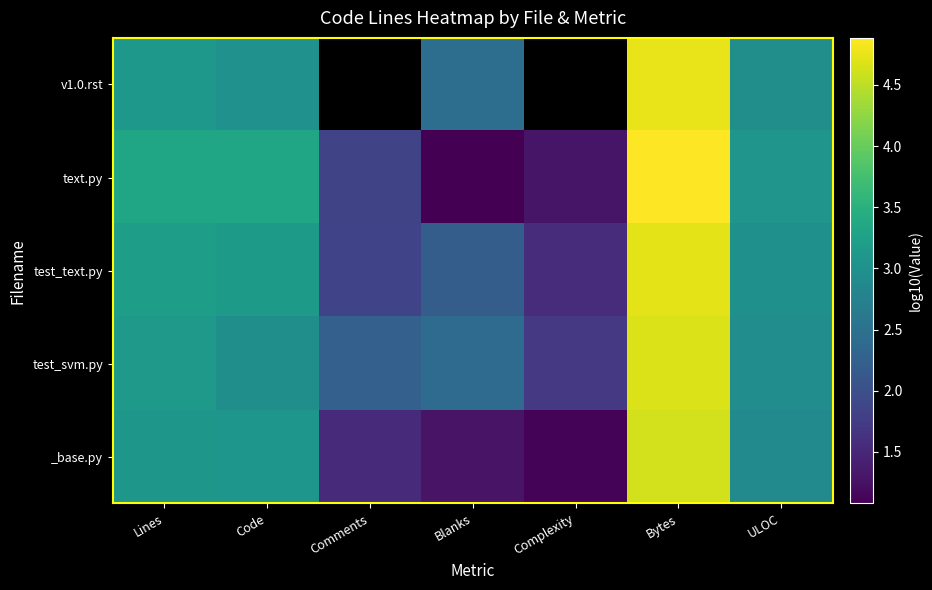

What is the spread (max minus min) of values at Code?

0.3